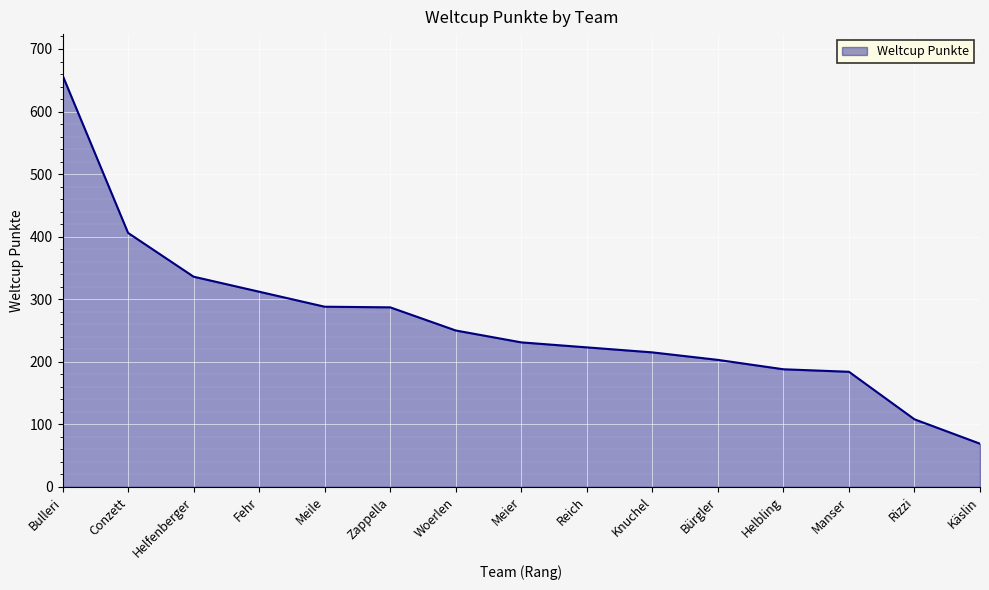

Does the chart have visible grid lines?

Yes